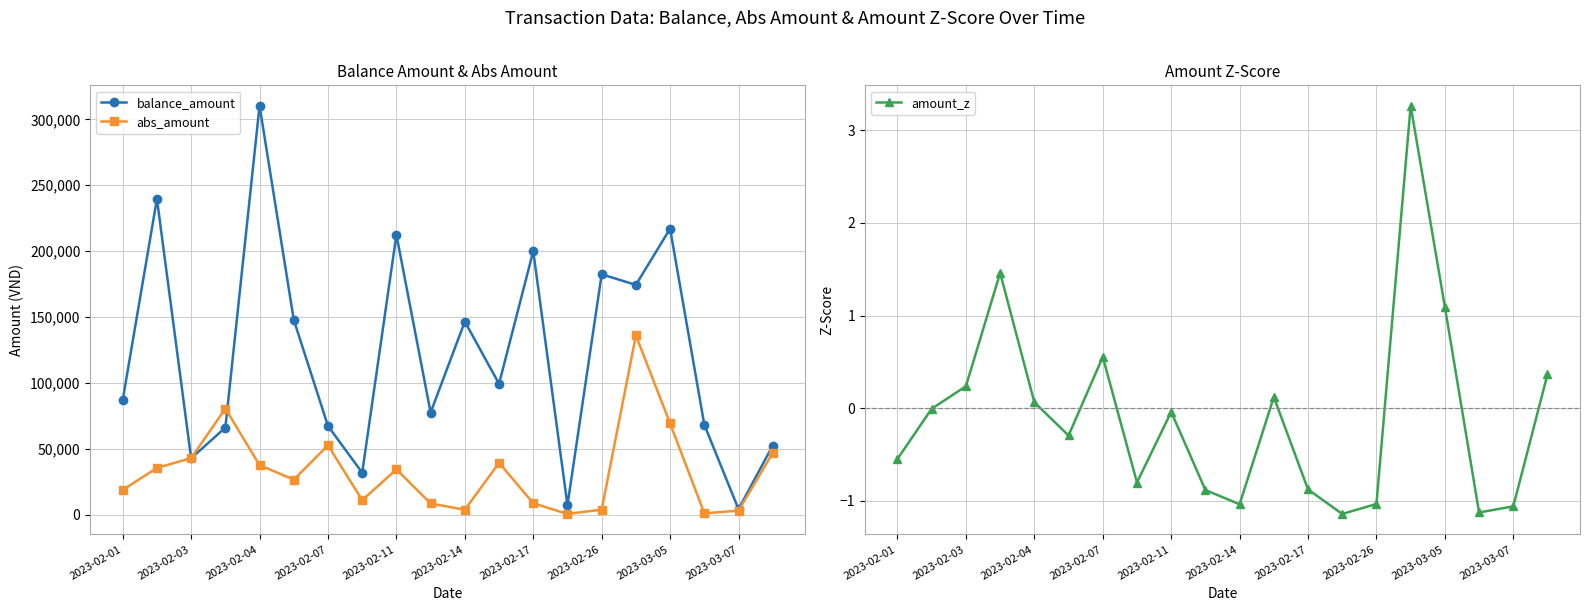

Which category has the highest value in the balance_amount series?

2023-02-04